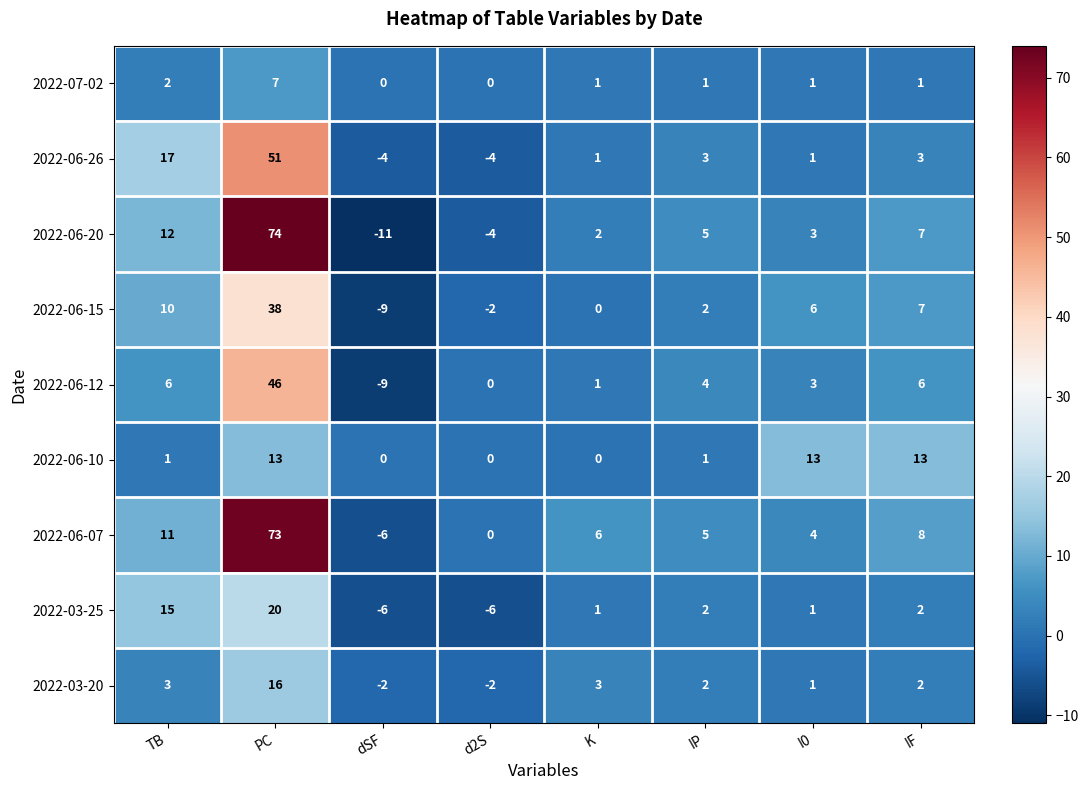

The 2022-06-10 series shows 13 at IF. True or false?

True